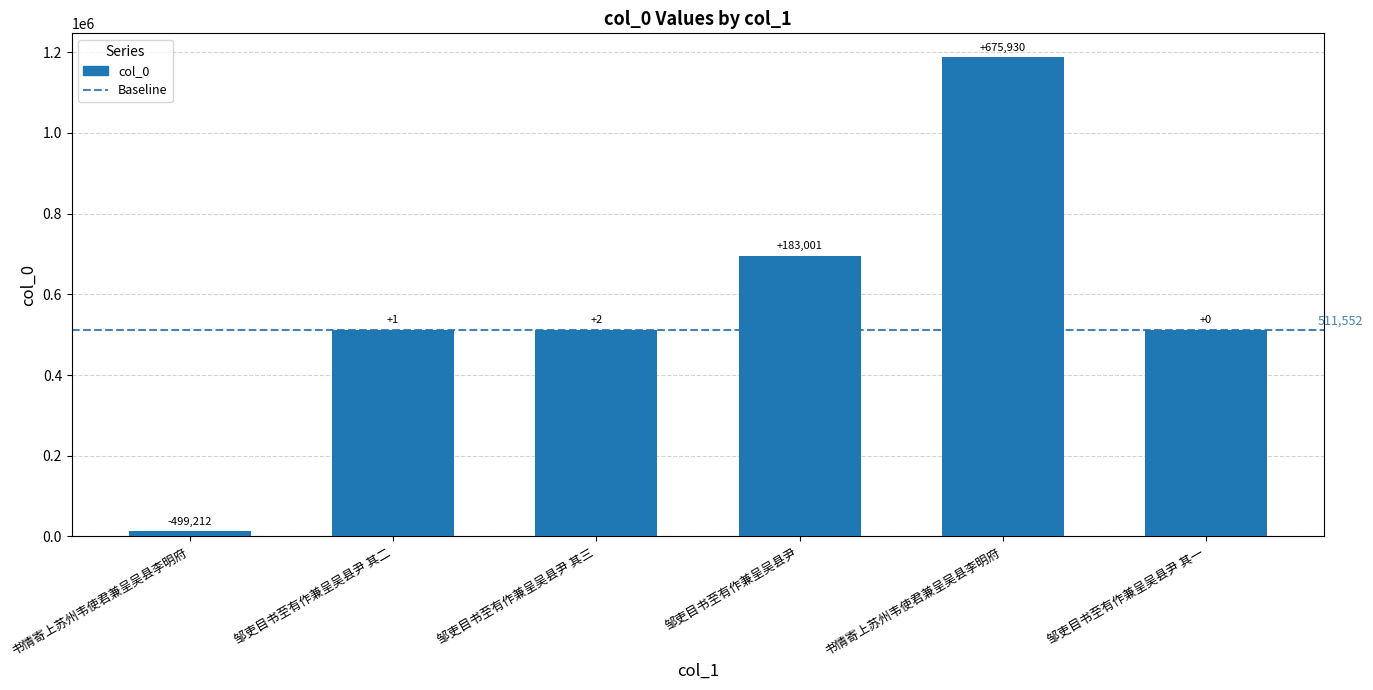

What is the change in value from 邹吏目书至有作兼呈吴县尹 to 邹吏目书至有作兼呈吴县尹 其一?

-183001